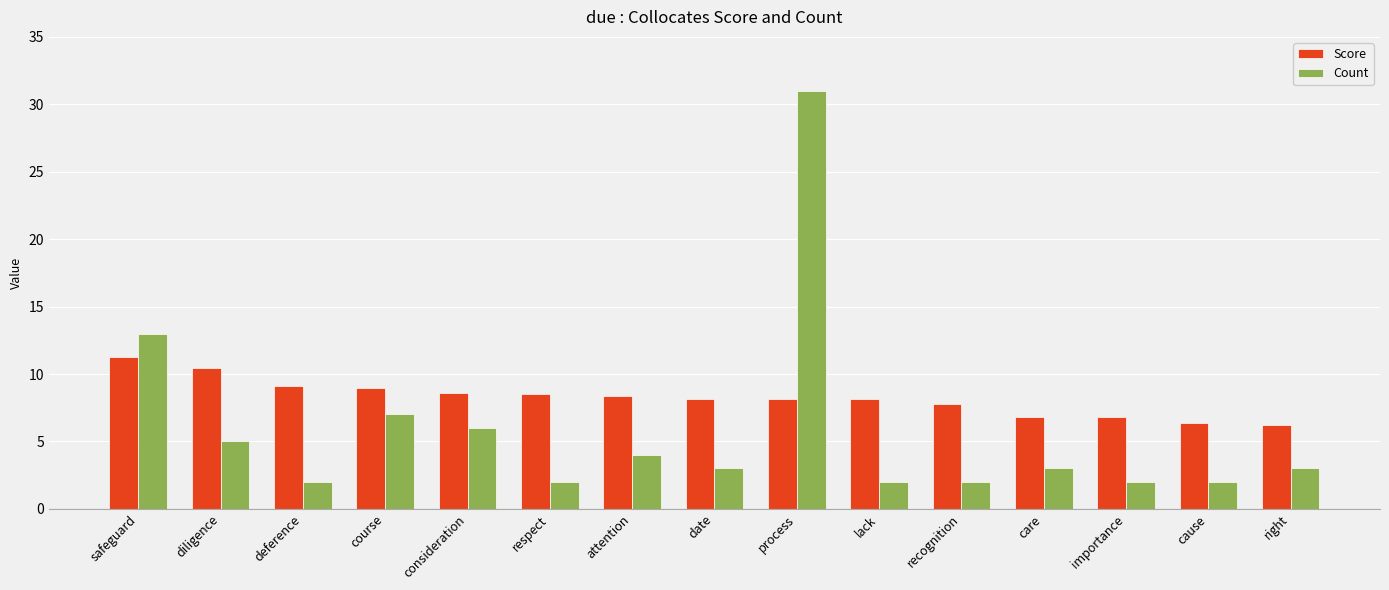

The value of Score at process is 8.2. True or false?

True